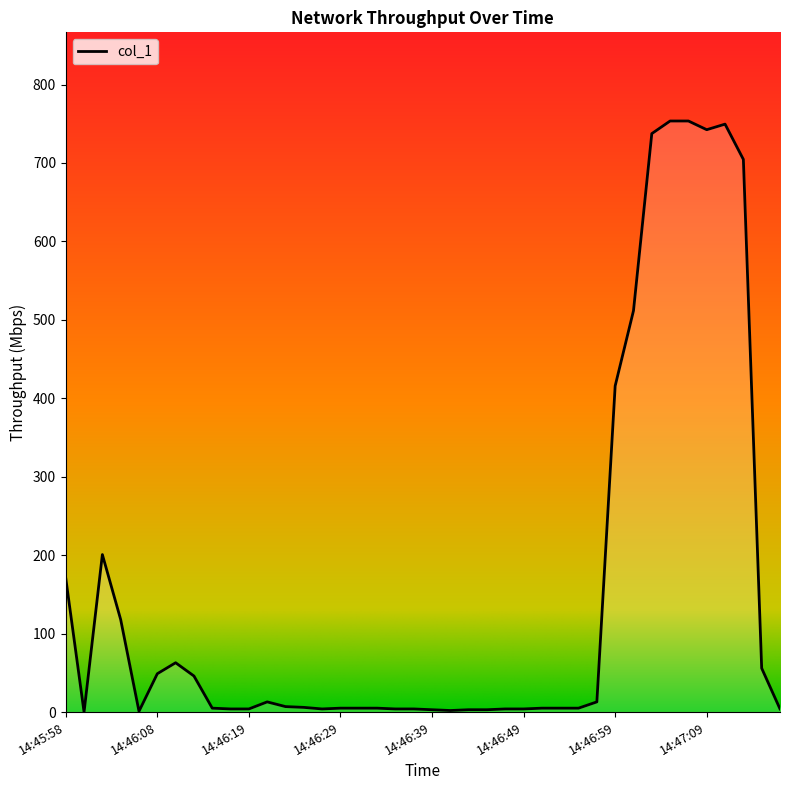

What is the greatest value displayed?

753.5